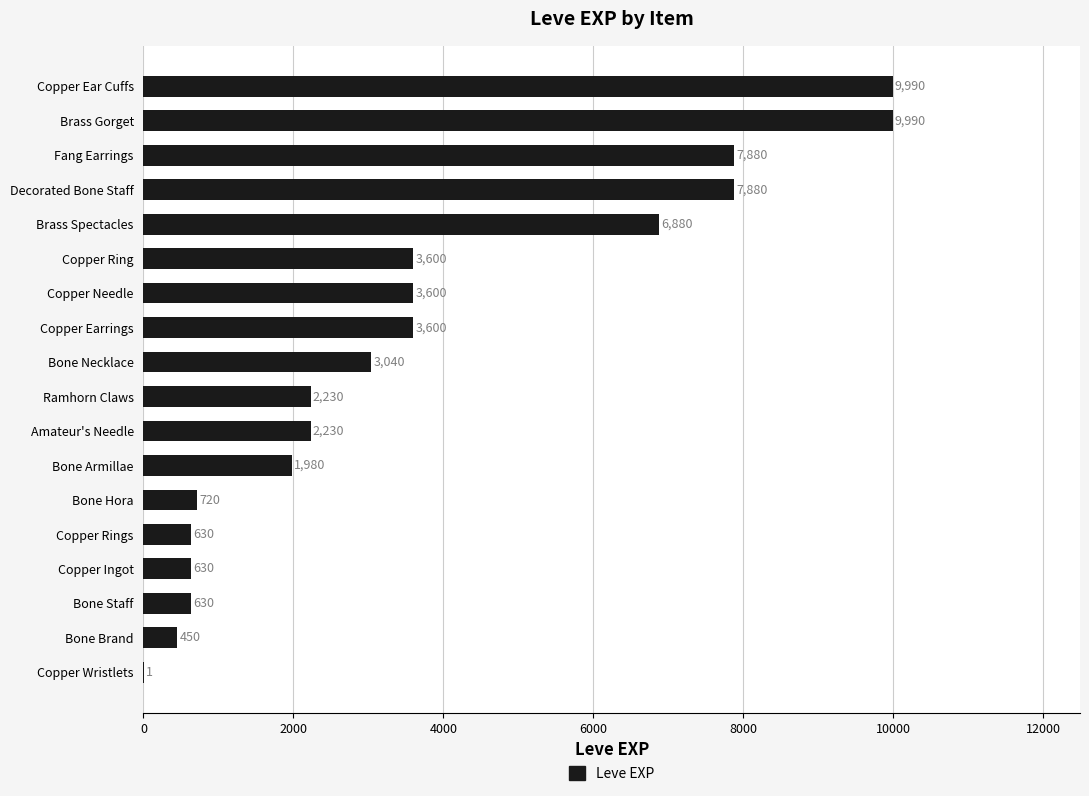

Are the bars grouped side by side (vs. stacked)?

No